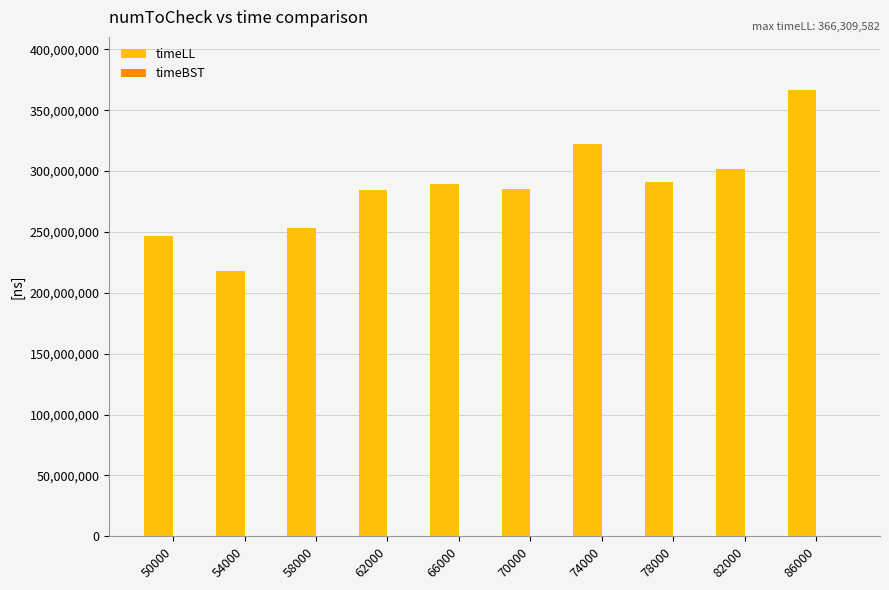

The value of timeLL at 66000 is 289450801. True or false?

True